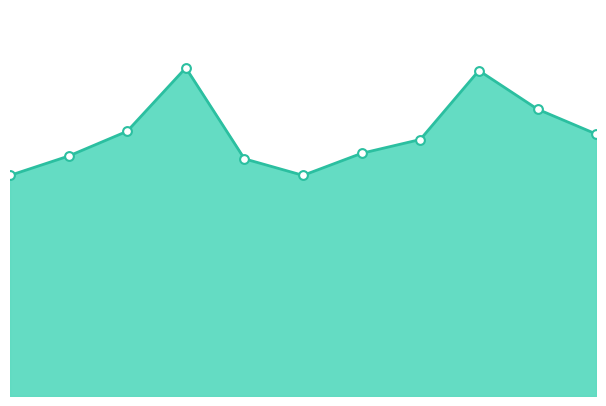

Is this an area chart (filled region under the line)?

Yes